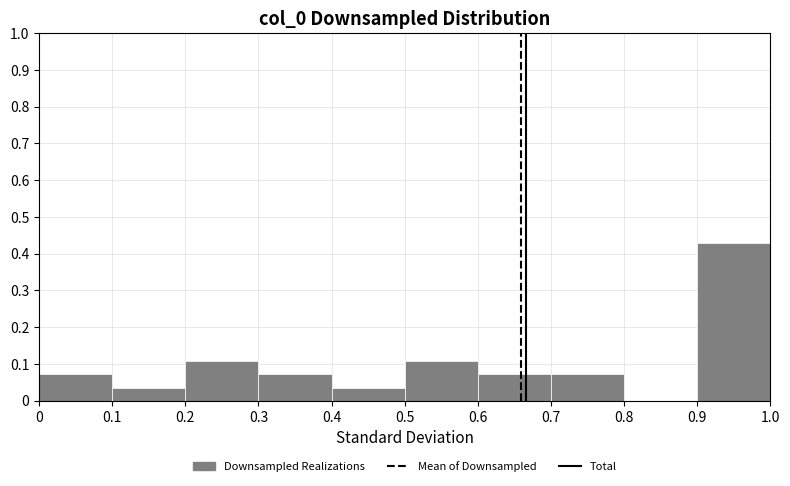

How tall is the bar that spans 0.3 to 0.4 on the x-axis? The values are not printed on the chart, so give them approximately, as read against the axis.

0.07